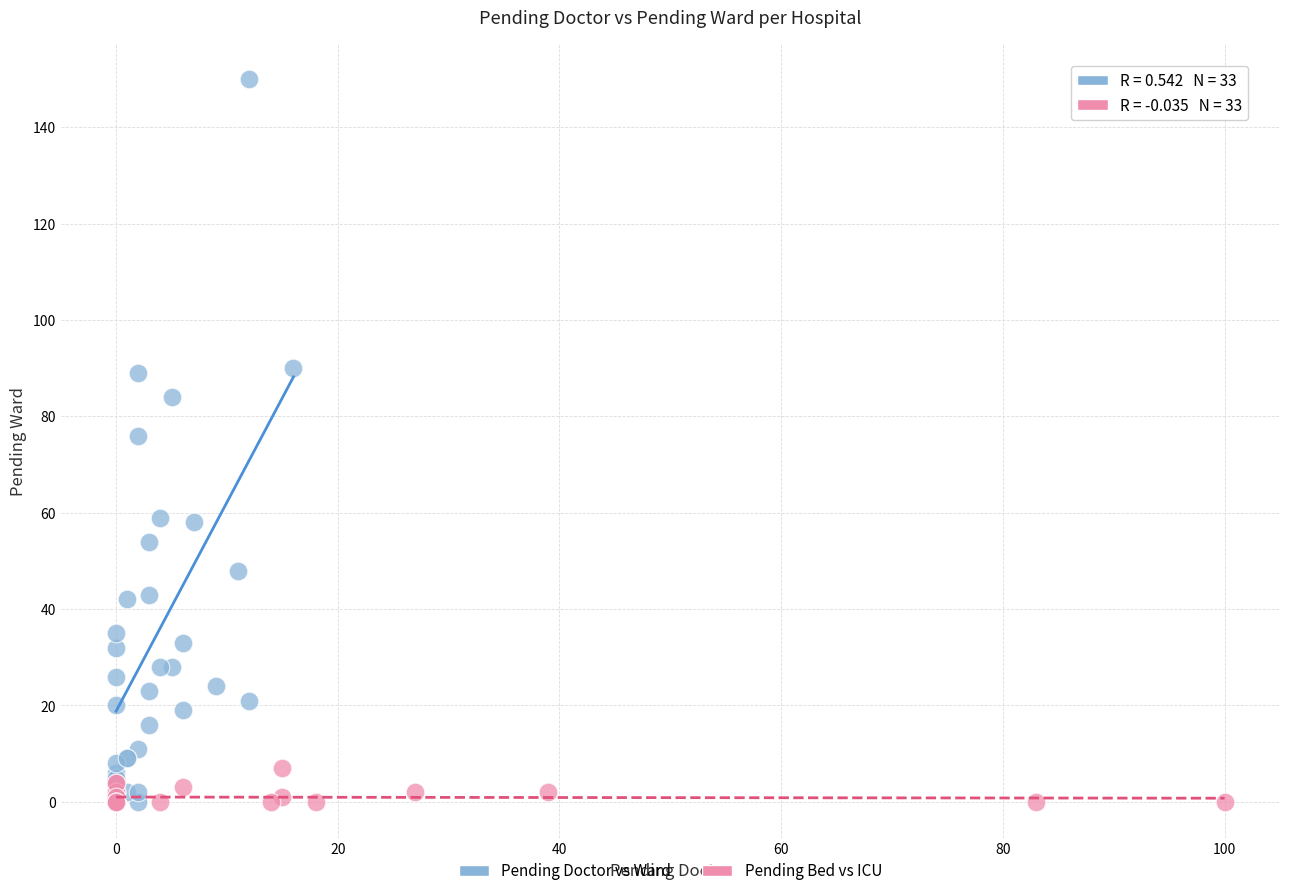

Which series contains the highest Y value?

Pending Doctor vs Ward